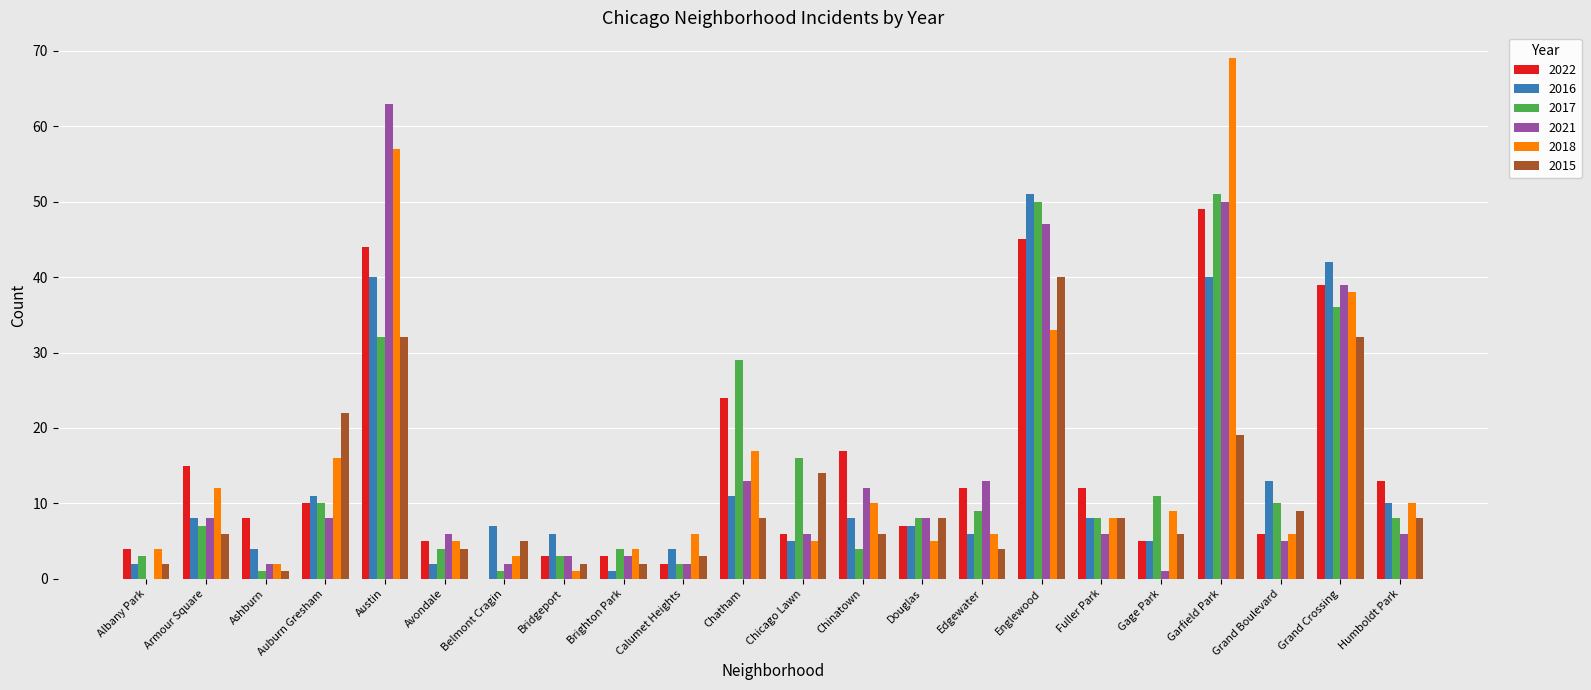

What is the total value across all series at Chatham?

102